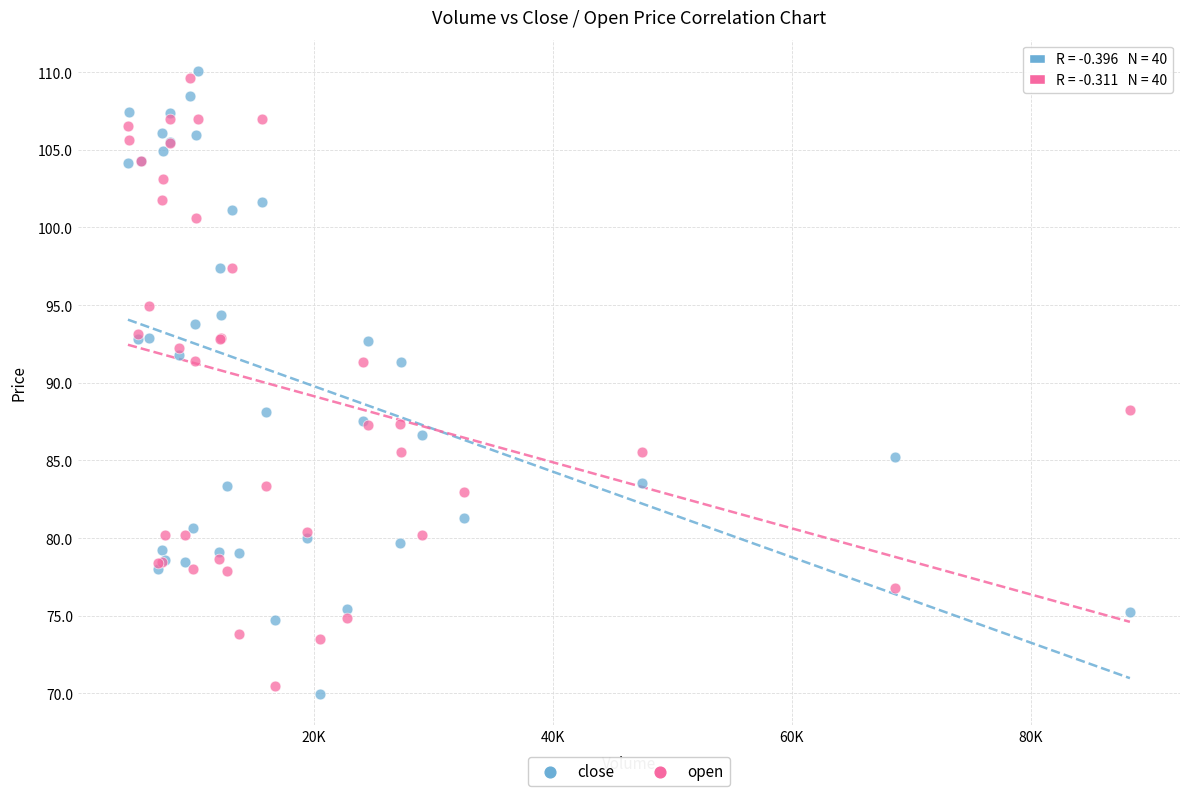

Which series has the widest spread of Y values?

close